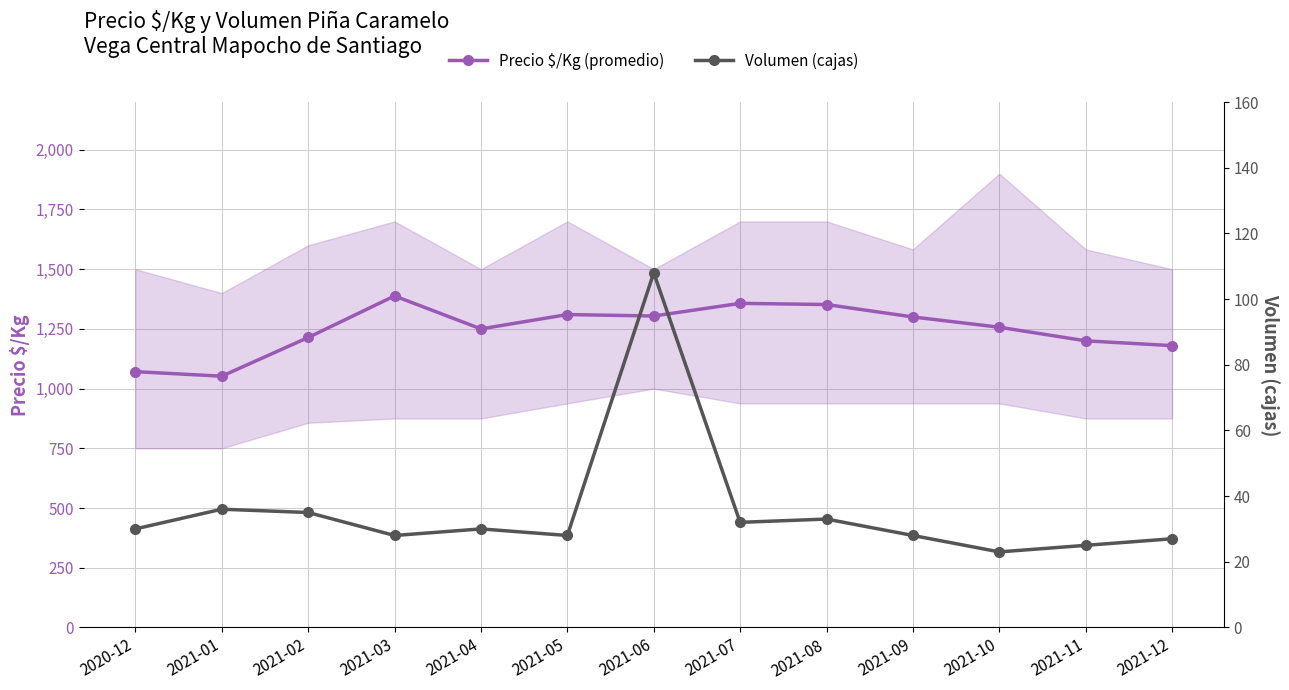

What is the difference between the highest and lowest values at 2021-10?

1234